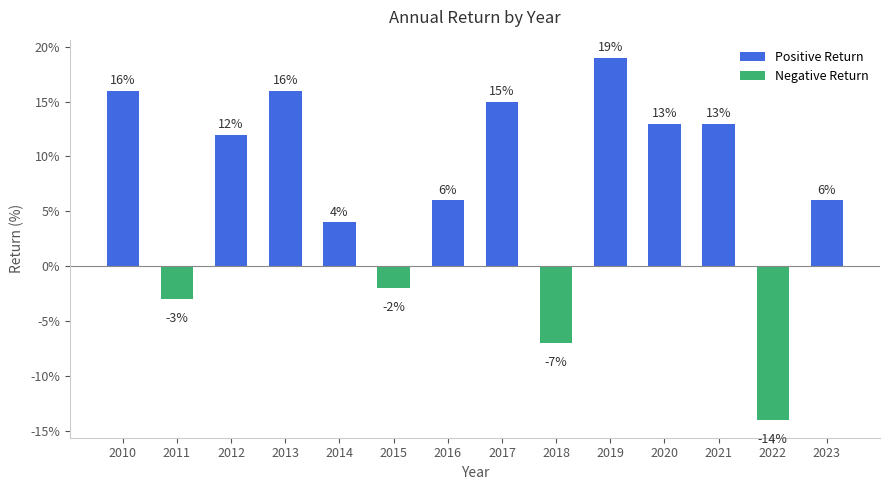

What is the value of the 13th bar from the left?

-14